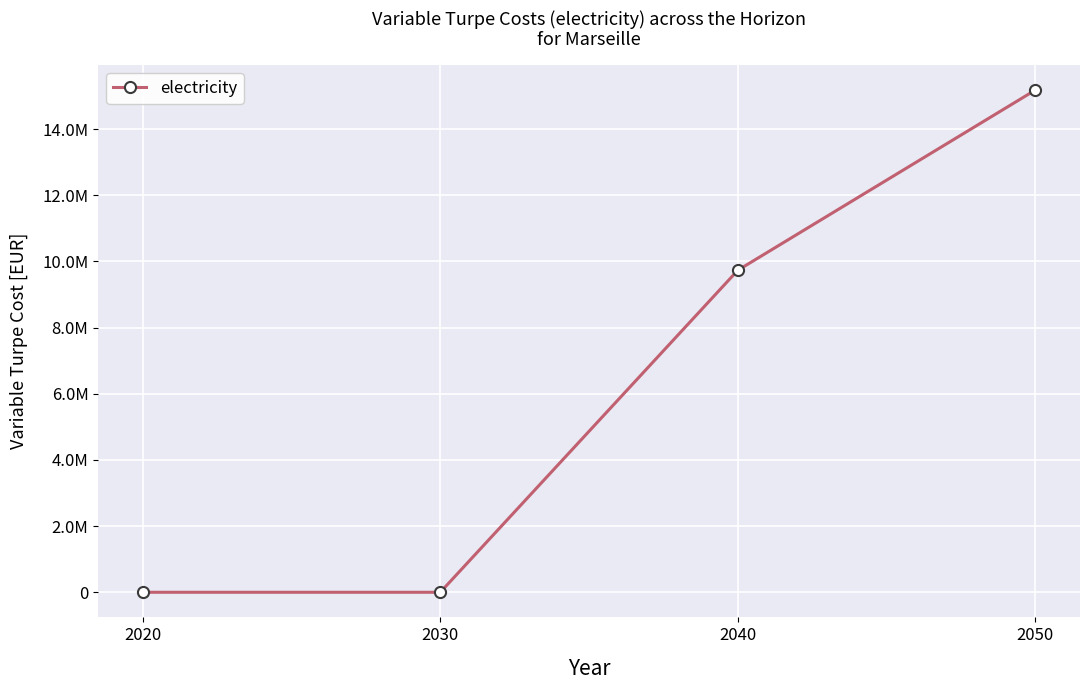

Is this an area chart (filled region under the line)?

No